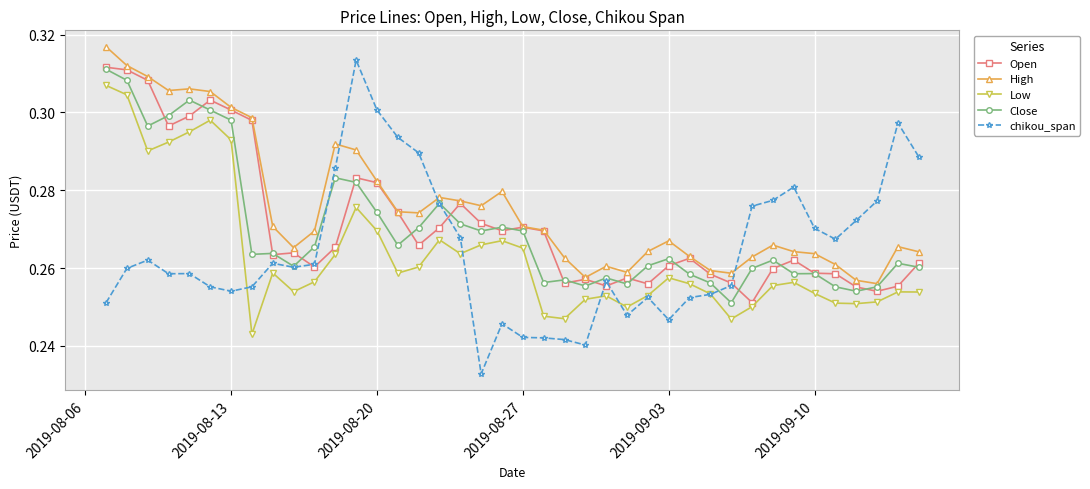

True or false: Close has more than 0 interior local peaks.

True